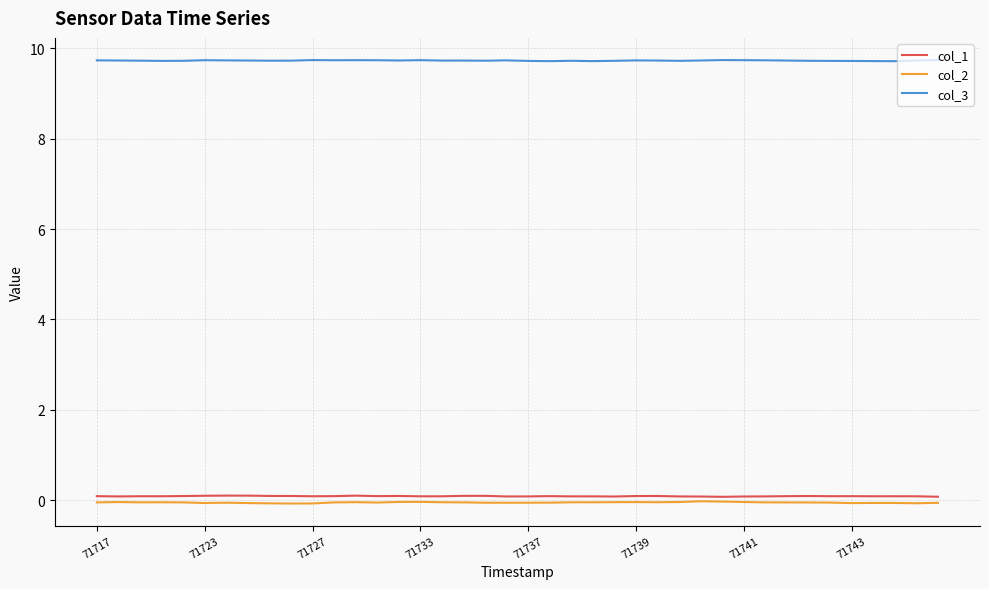

Which series has the largest total across all categories?

col_3